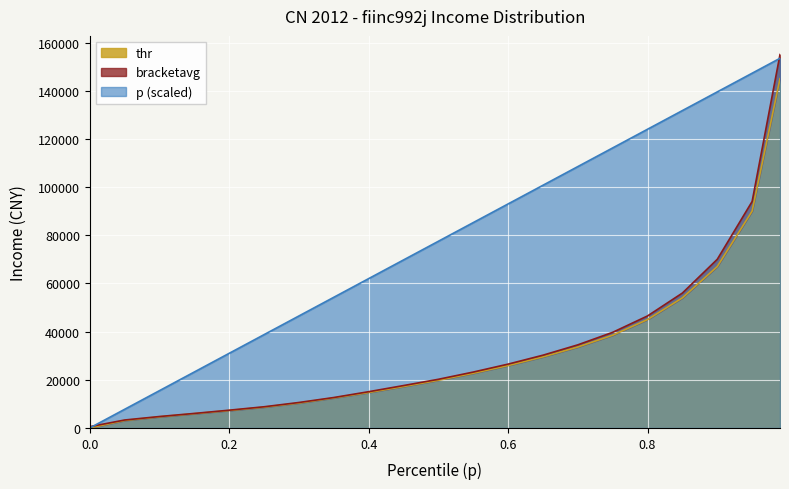

Reading left to right, extract all data points from this chart.

p: 0.0=0.0	0.05=7750.0	0.1=15500.0	0.15=23250.0	0.2=31000.0	0.25=38750.0	0.3=46500.0	0.35=54250.0	0.4=62000.0	0.45=69750.0	0.5=77500.0	0.55=85250.0	0.6=93000.0	0.65=100750.0	0.7=108500.0	0.75=116250.0	0.8=124000.0	0.85=131750.0	0.9=139500.0	0.95=147250.0	0.99=153450.0
thr: 0.0=9.7	0.05=3122.6	0.1=4632.7	0.15=5931.7	0.2=7247.7	0.25=8654.1	0.3=10360.2	0.35=12479.0	0.4=14717.0	0.45=17200.0	0.5=19800.0	0.55=22700.0	0.6=25900.0	0.65=29500.0	0.7=33600.0	0.75=38500.0	0.8=45000.0	0.85=54000.0	0.9=67000.0	0.95=90000.0	0.99=145000.0
bracketavg: 0.0=540.3	0.05=3298.5	0.1=4744.5	0.15=6029.4	0.2=7376.2	0.25=8793.5	0.3=10571.4	0.35=12632.2	0.4=15050.0	0.45=17600.0	0.5=20200.0	0.55=23200.0	0.6=26500.0	0.65=30200.0	0.7=34500.0	0.75=39700.0	0.8=46500.0	0.85=56000.0	0.9=70000.0	0.95=94000.0	0.99=155000.0